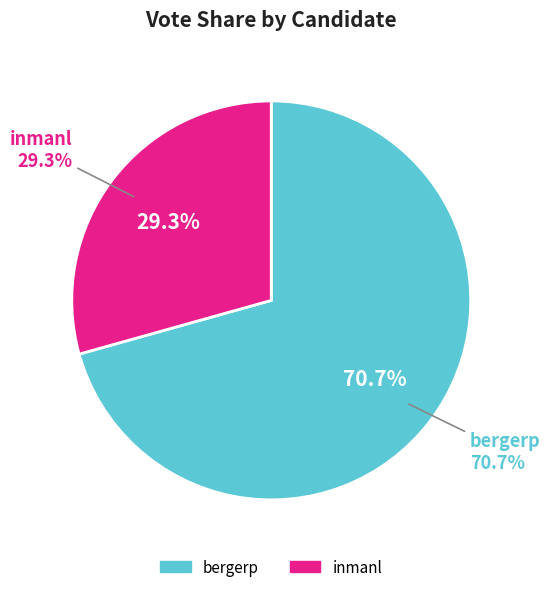

Which slice represents more than half of the pie?

bergerp